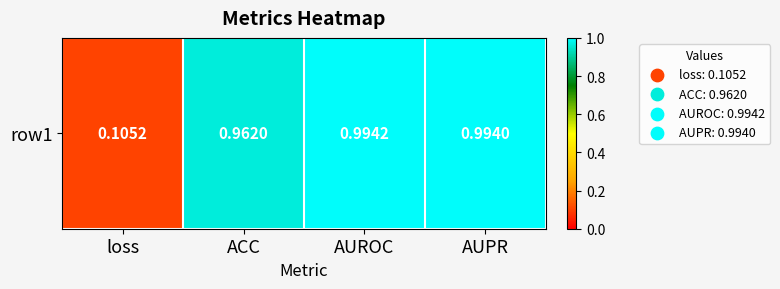

What is the difference between the maximum and minimum values?

0.9